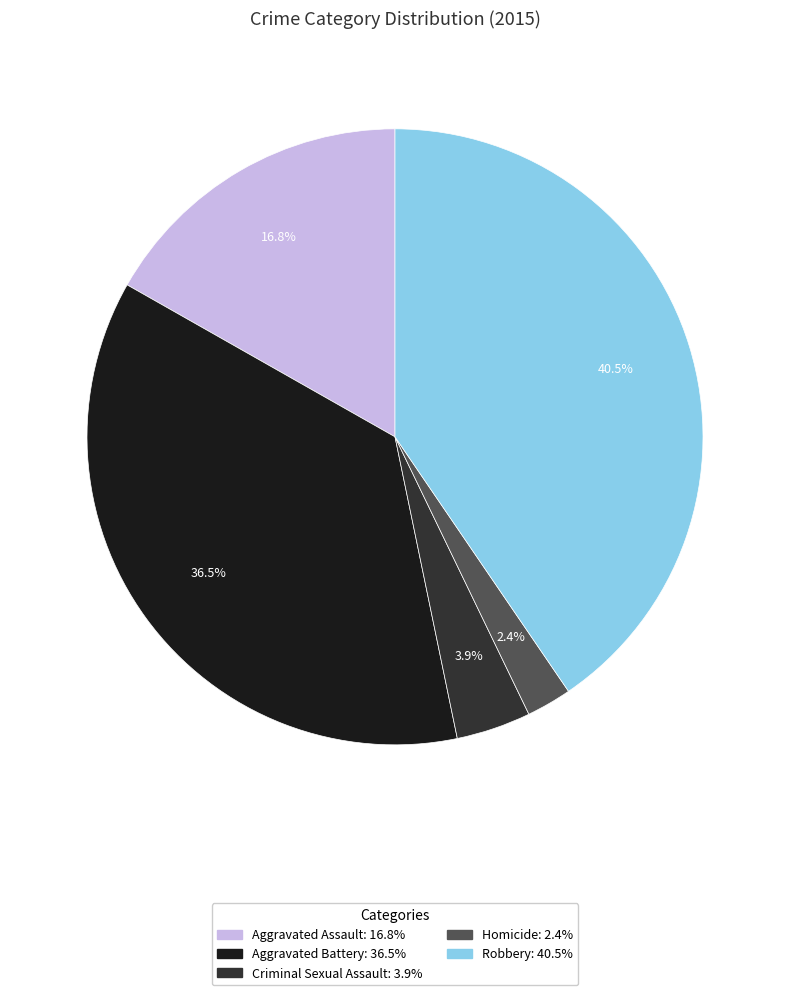

How many segments does this pie chart have?

5